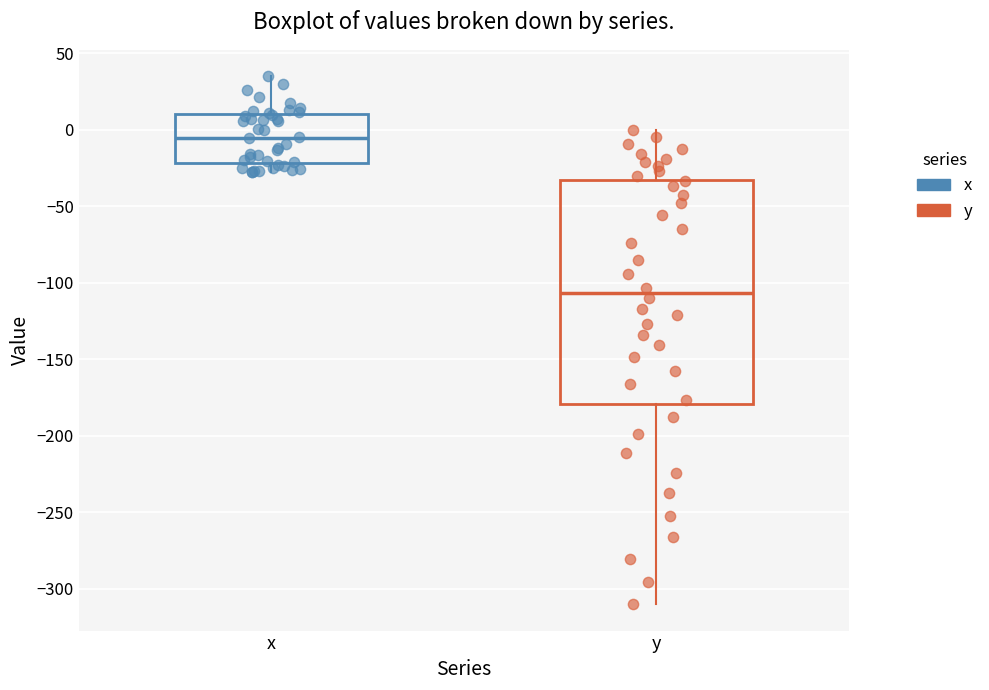

Which box is the tallest, from its lower edge to its upper edge?

y